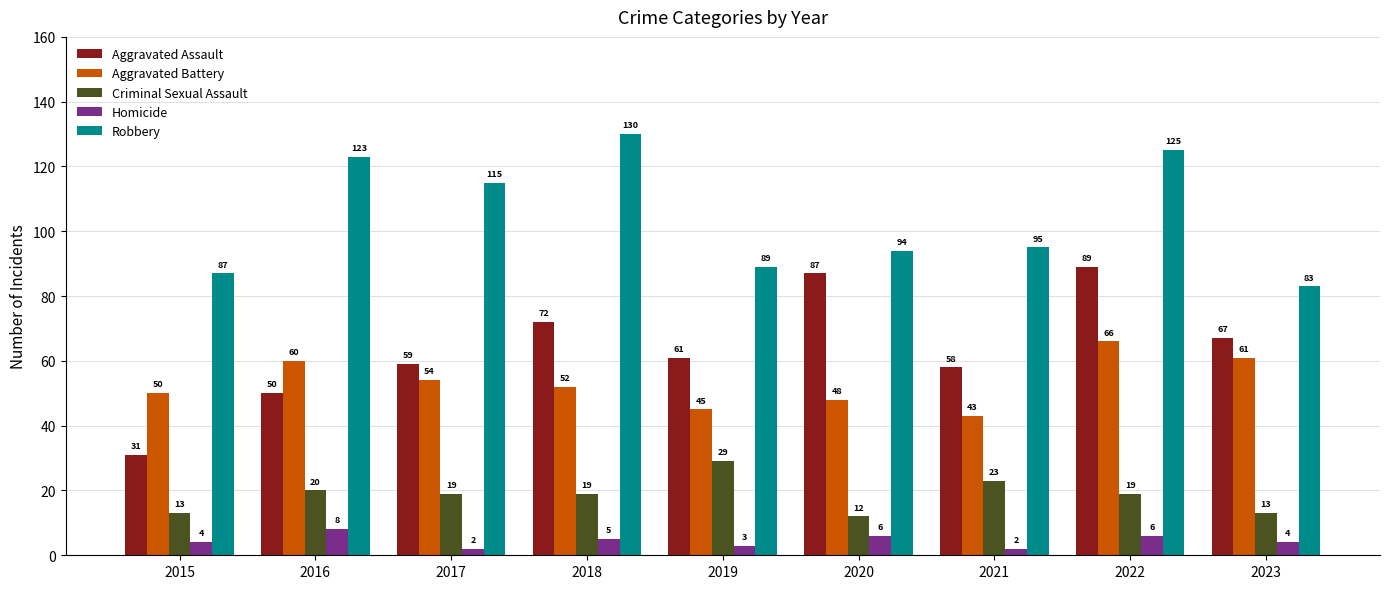

Reading left to right, list all the values displayed in this chart.

Aggravated Assault: 2015=31	2016=50	2017=59	2018=72	2019=61	2020=87	2021=58	2022=89	2023=67
Aggravated Battery: 2015=50	2016=60	2017=54	2018=52	2019=45	2020=48	2021=43	2022=66	2023=61
Criminal Sexual Assault: 2015=13	2016=20	2017=19	2018=19	2019=29	2020=12	2021=23	2022=19	2023=13
Homicide: 2015=4	2016=8	2017=2	2018=5	2019=3	2020=6	2021=2	2022=6	2023=4
Robbery: 2015=87	2016=123	2017=115	2018=130	2019=89	2020=94	2021=95	2022=125	2023=83